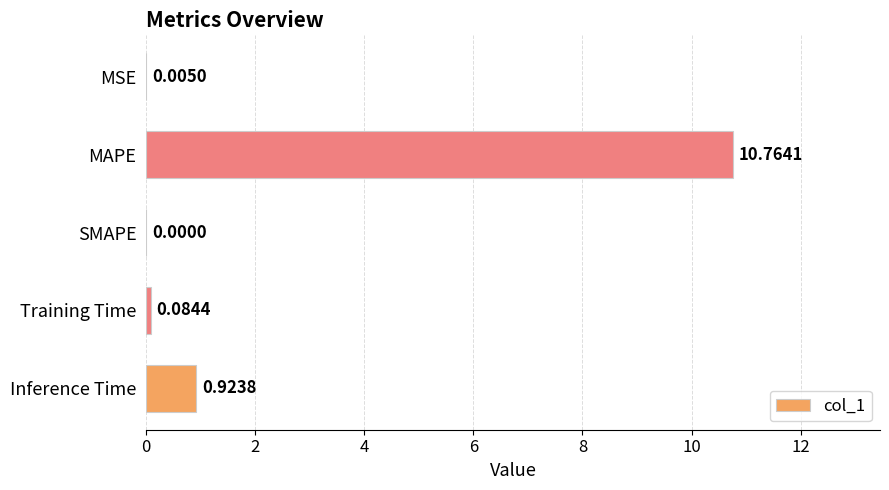

What is the sum of all values?

11.8